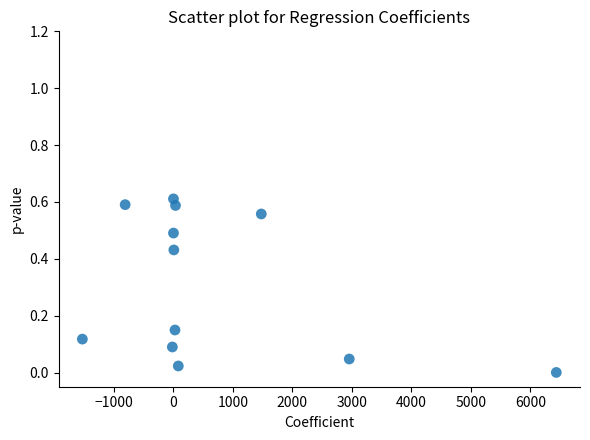

What is the average X value?

721.0